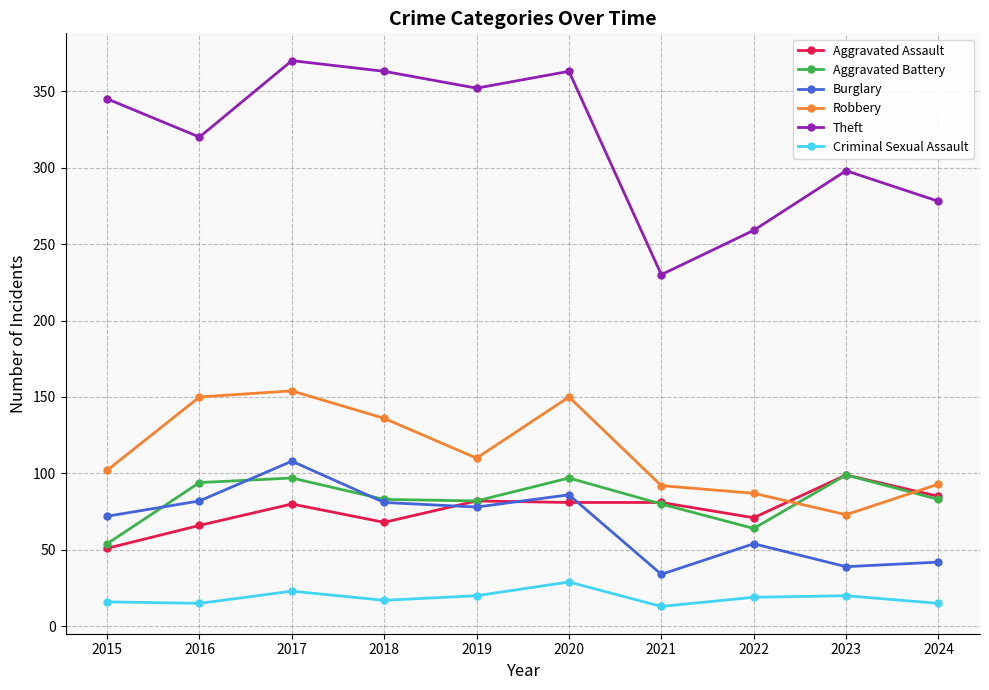

What is the spread (max minus min) of values at 2019?

332